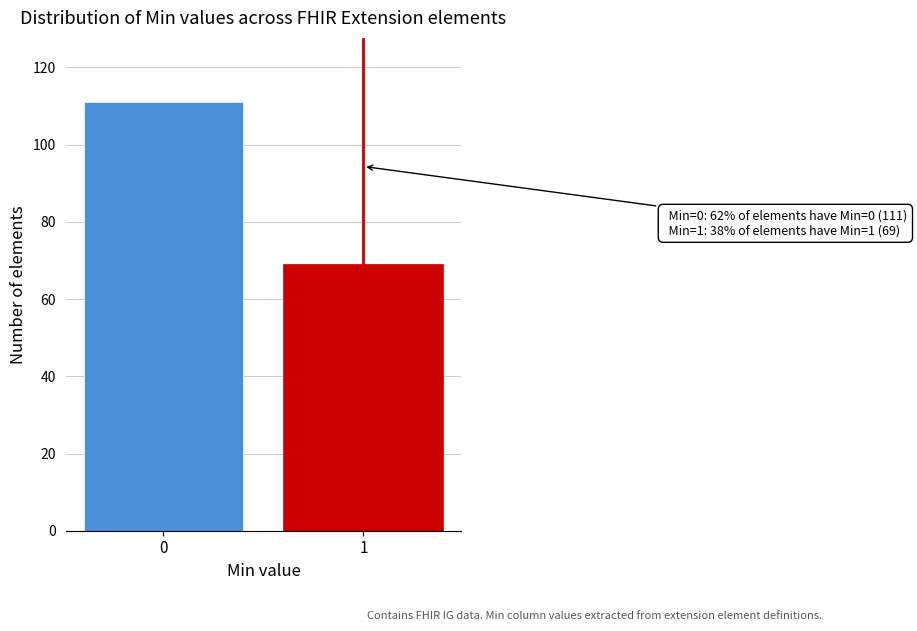

Reading right to left, extract all data points from this chart.

69	111